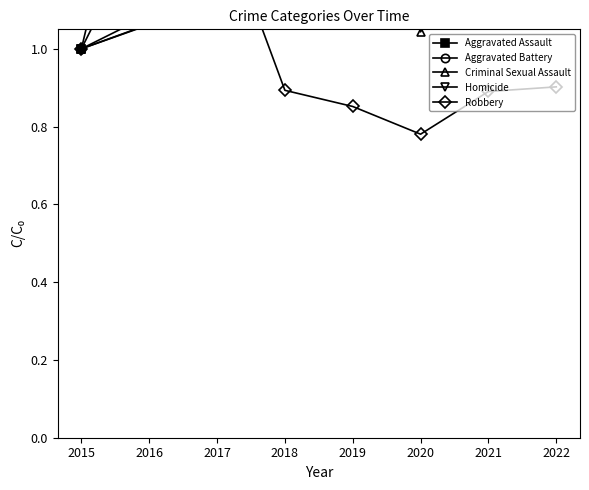

Reading right to left, what are all the values shown in this chart?

Aggravated Assault: 1.7	1.8	1.4	1.1	1.2	1.2	1.1	1.0
Aggravated Battery: 1.4	1.5	1.3	1.3	1.2	1.3	1.1	1.0
Criminal Sexual Assault: 1.2	1.3	1.0	1.7	1.3	1.3	1.1	1.0
Homicide: 2.4	2.5	2.7	1.5	1.7	2.2	1.7	1.0
Robbery: 0.9	0.9	0.8	0.9	0.9	1.4	1.3	1.0